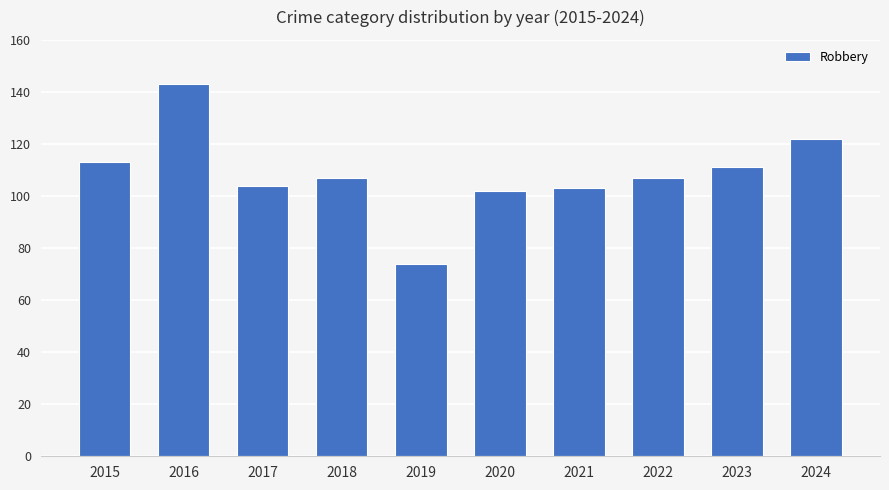

What is the difference between the values at 2017 and 2016?

39